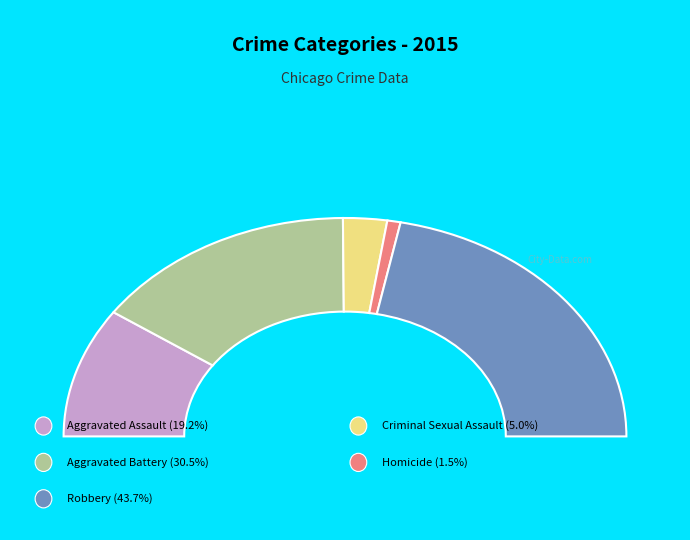

To the nearest percent, what is the difference between the Aggravated Battery and Homicide slice percentages?

29%